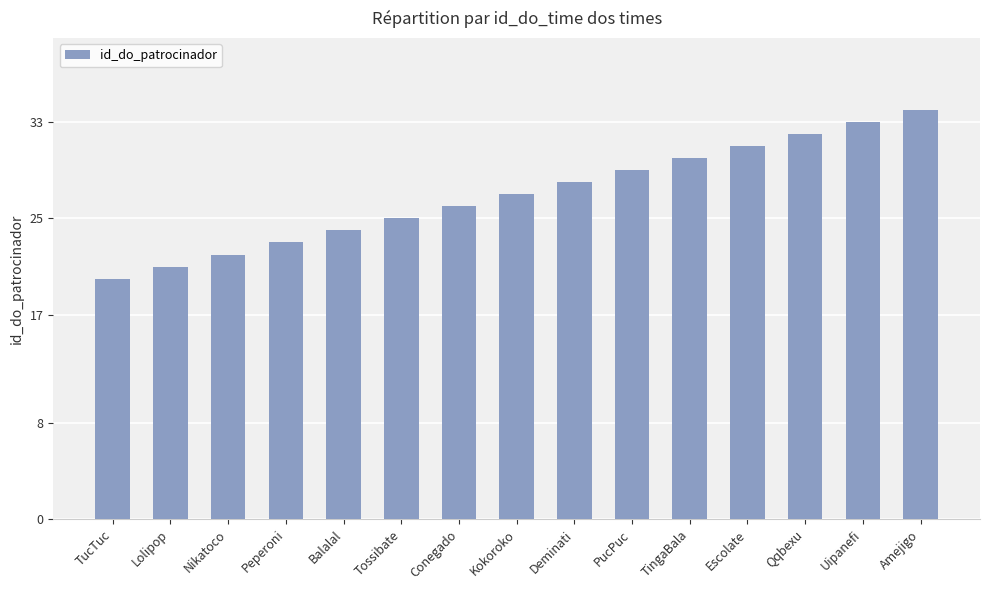

The value at Qqbexu is 32. True or false?

True